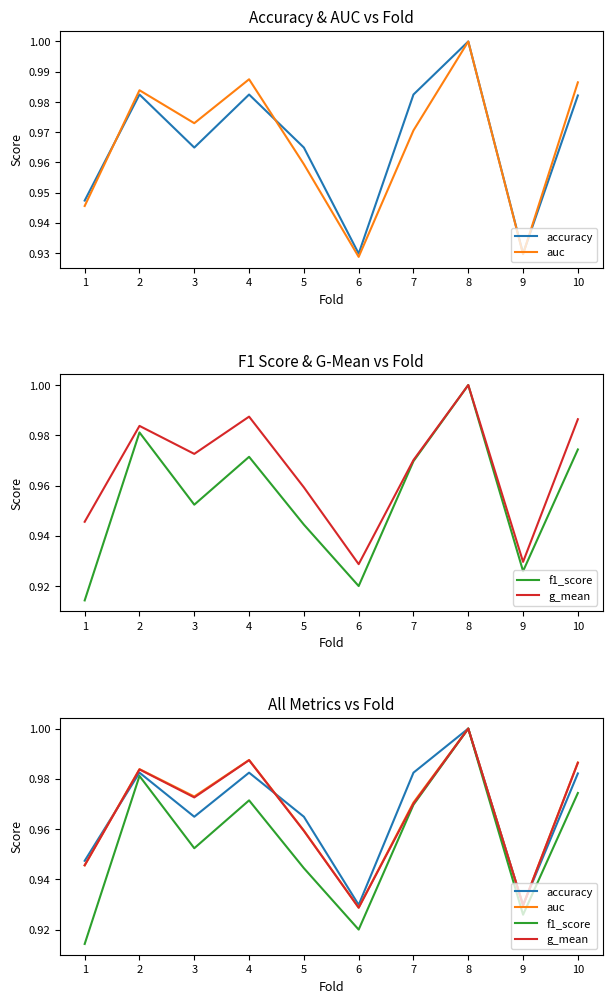

True or false: g_mean and auc cross at least once.

False